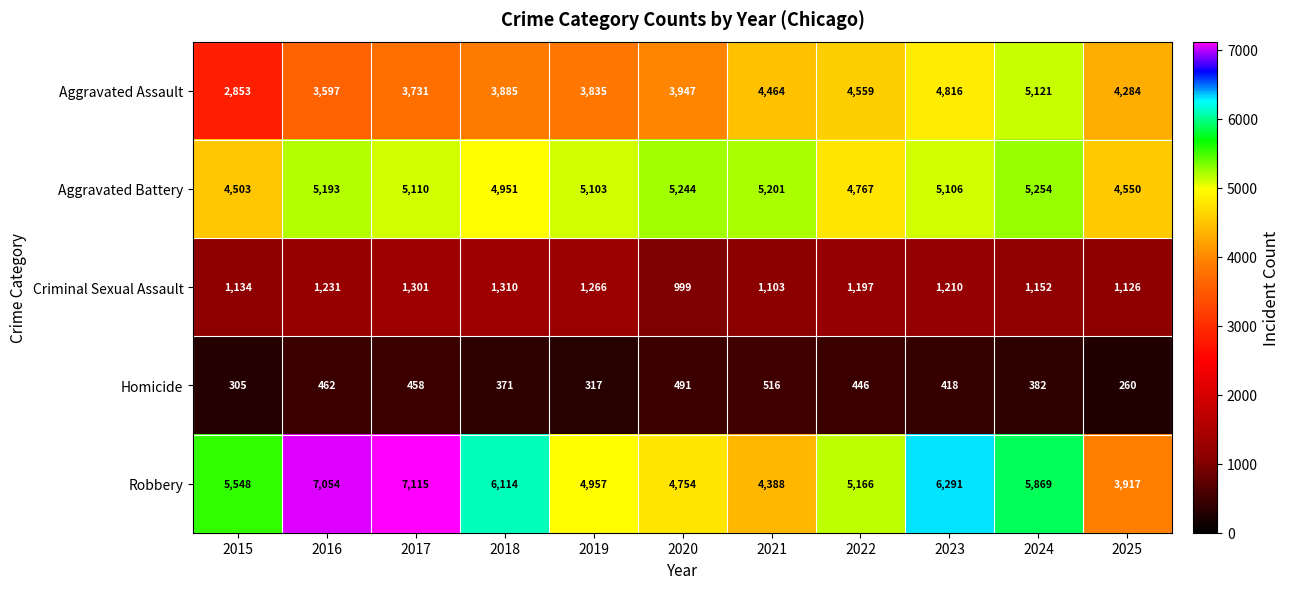

How many data points does each series have?

11